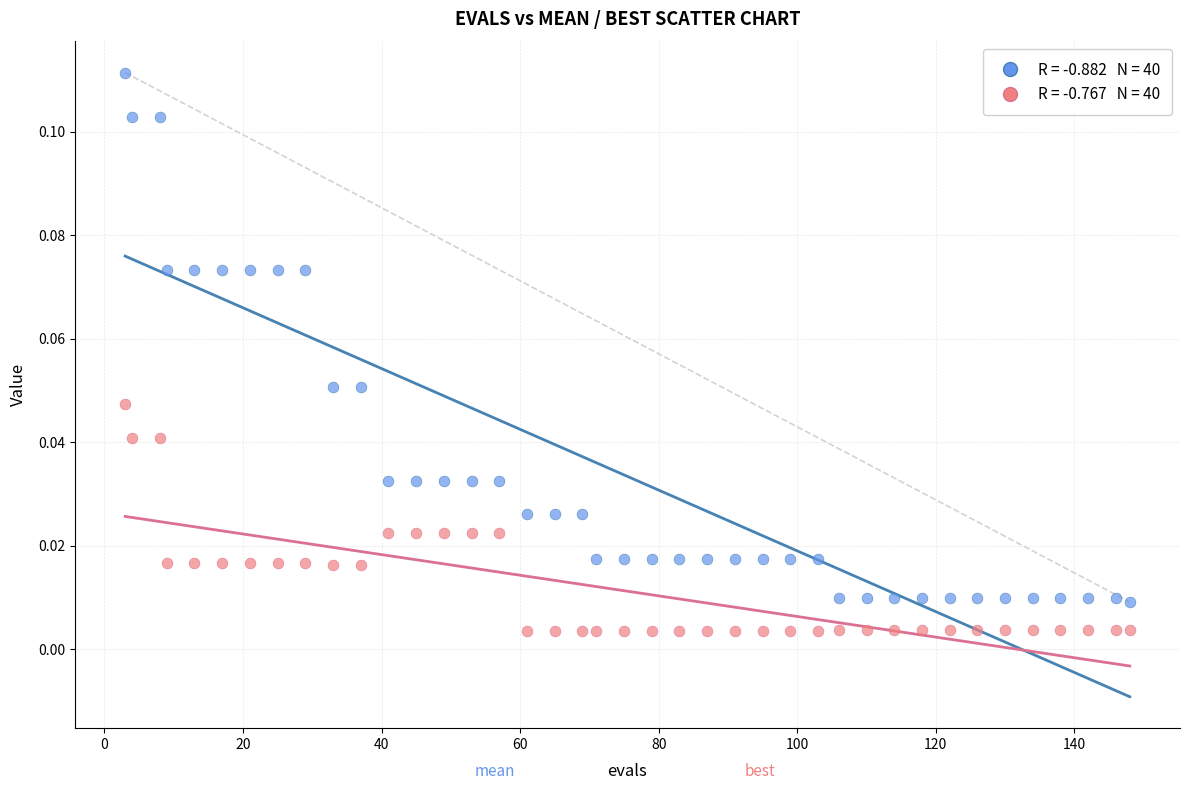

Count the number of points in this scatter plot.

80